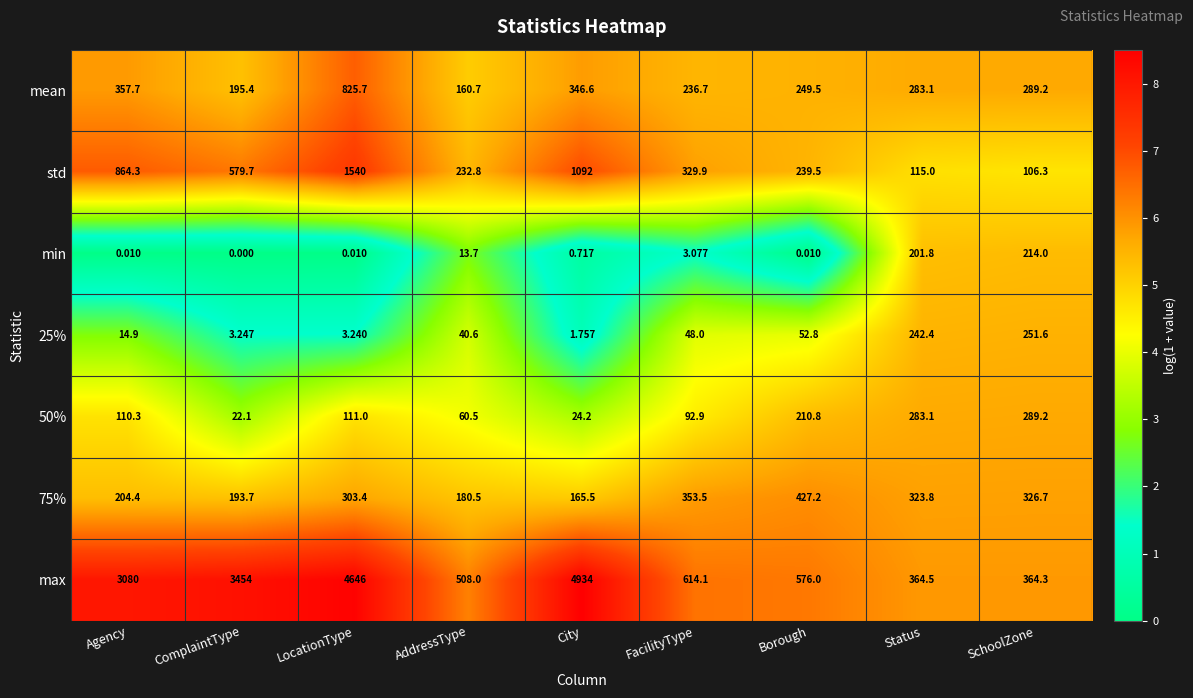

How many data points does each series have?

9